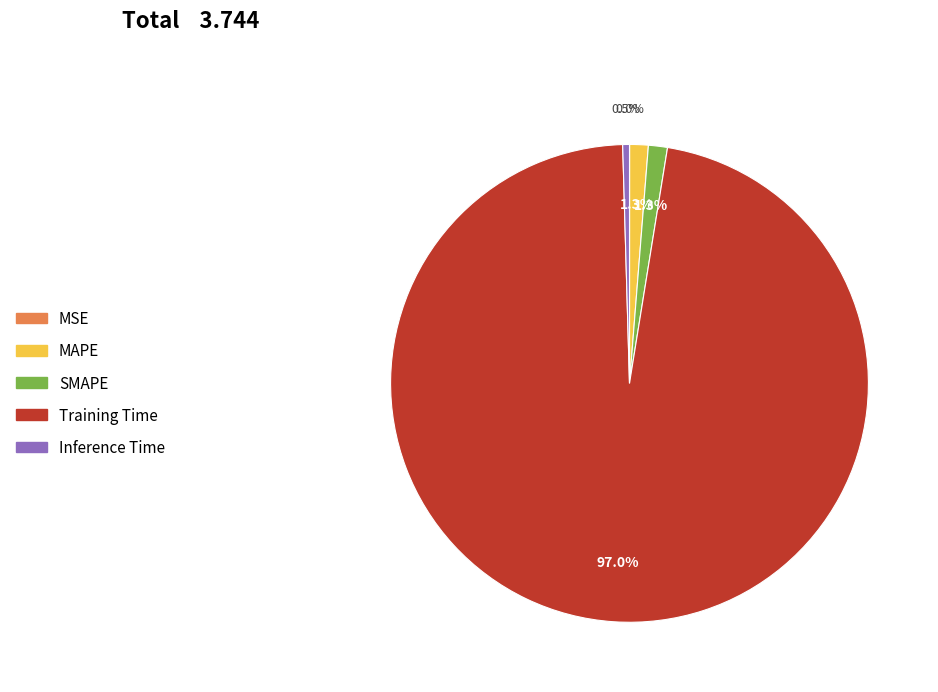

Does Training Time account for over 50% of the chart?

Yes